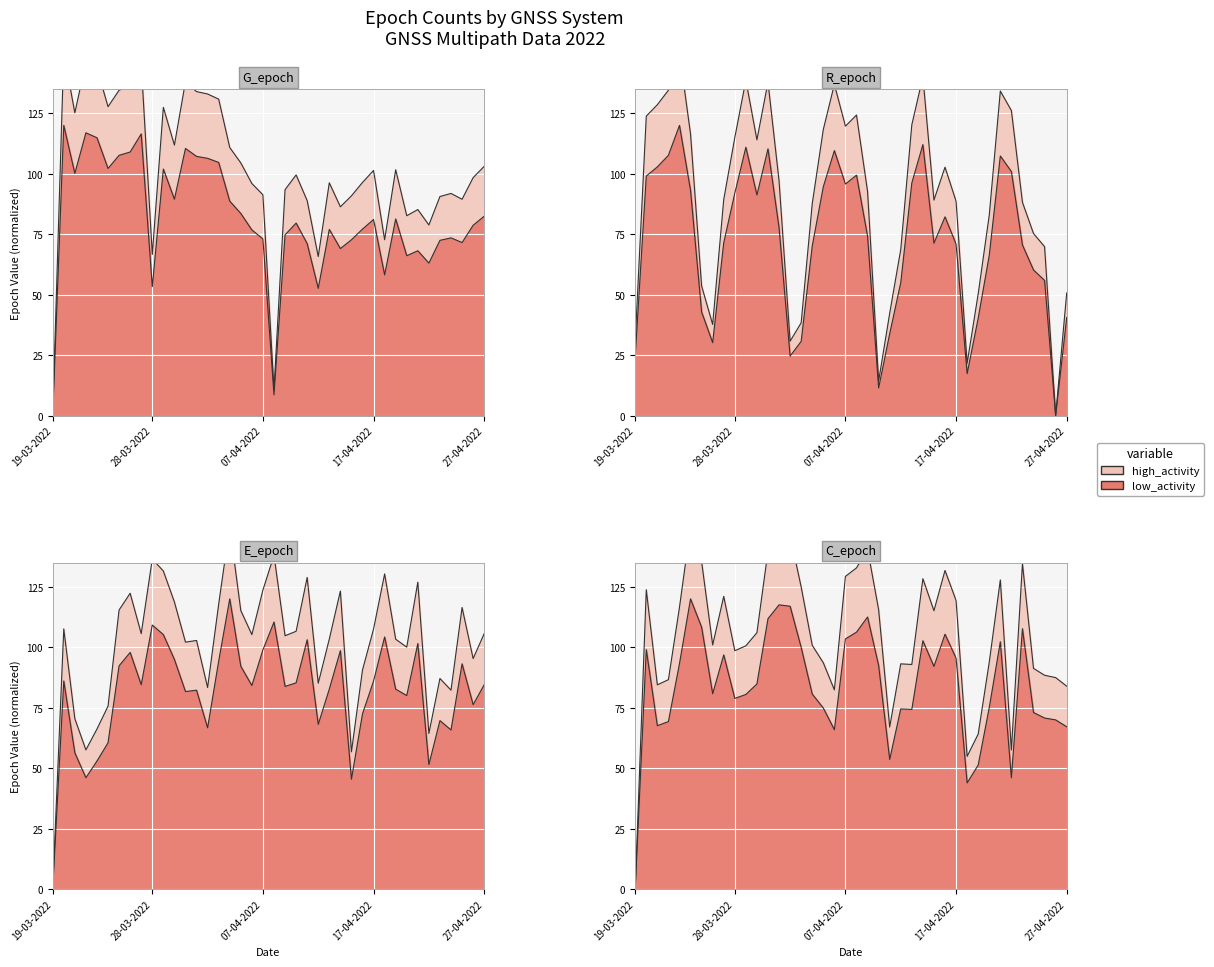

At which category is the sum across all series the highest?

31-03-2022